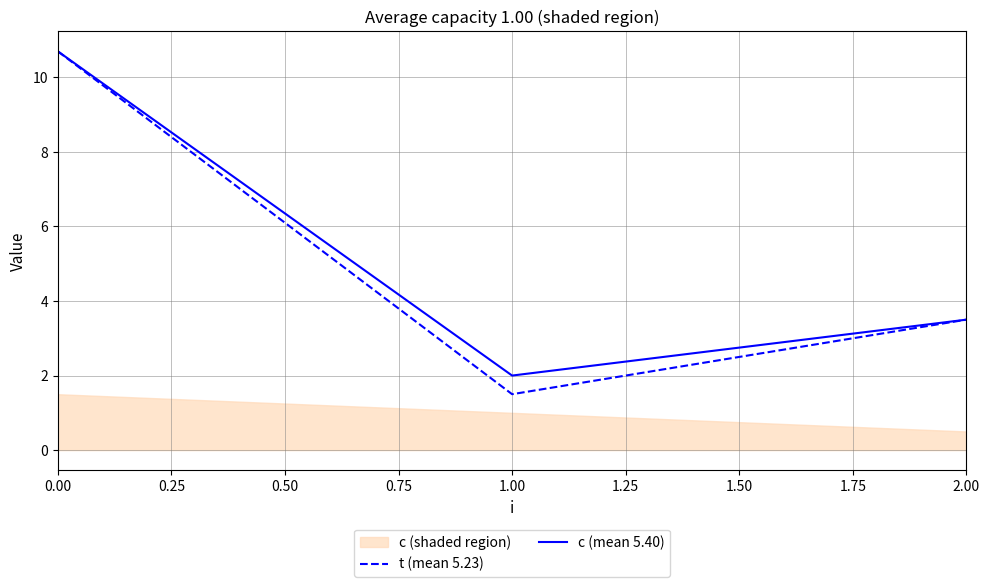

Which series has the largest range (max minus min)?

t (mean 5.23)